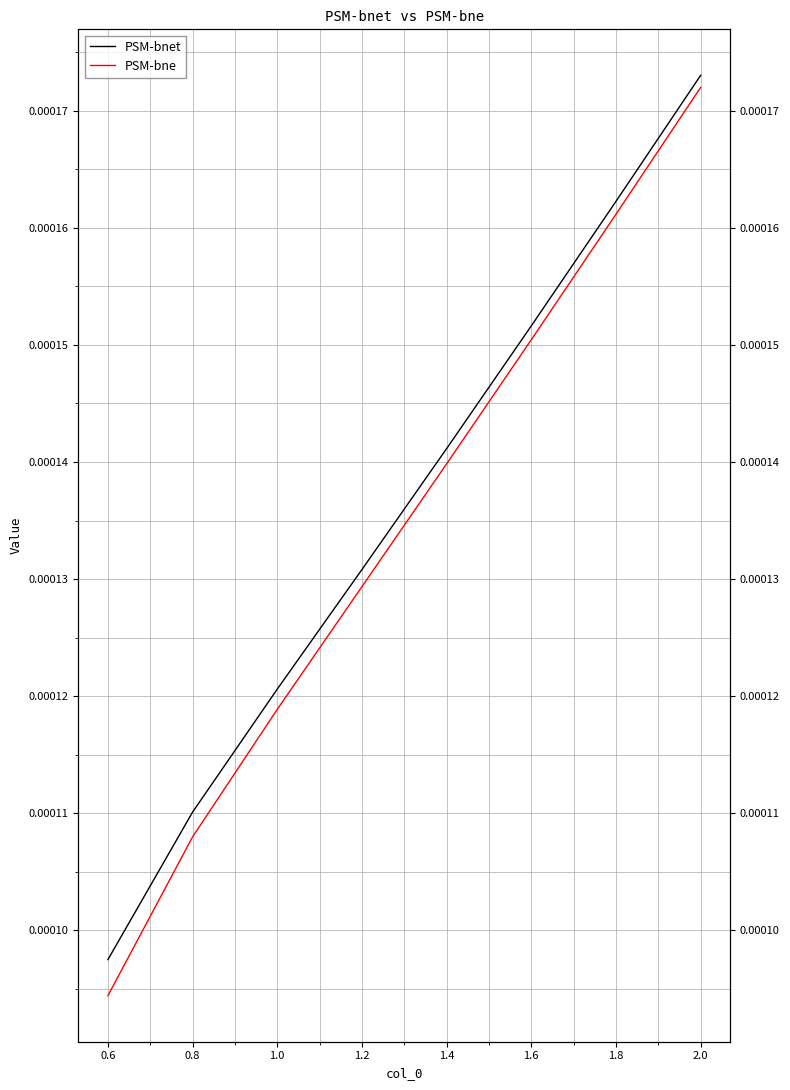

What is the label of the 4th point from the left?

1.2